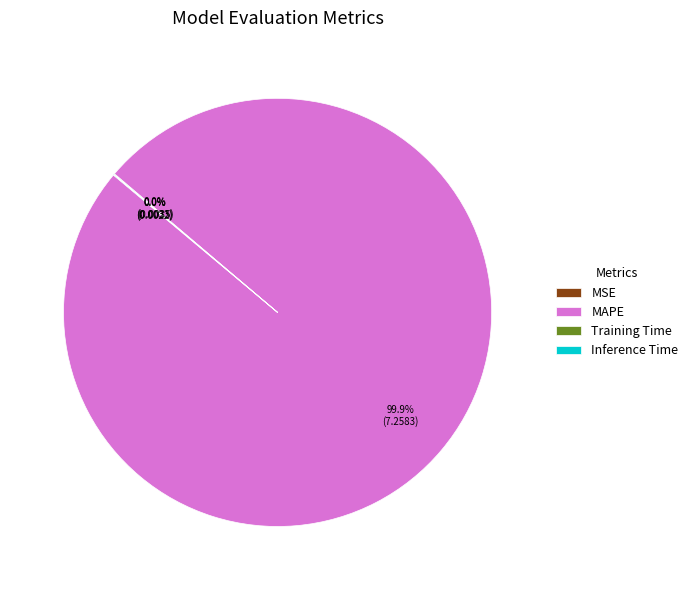

Is there a majority slice in this chart?

Yes